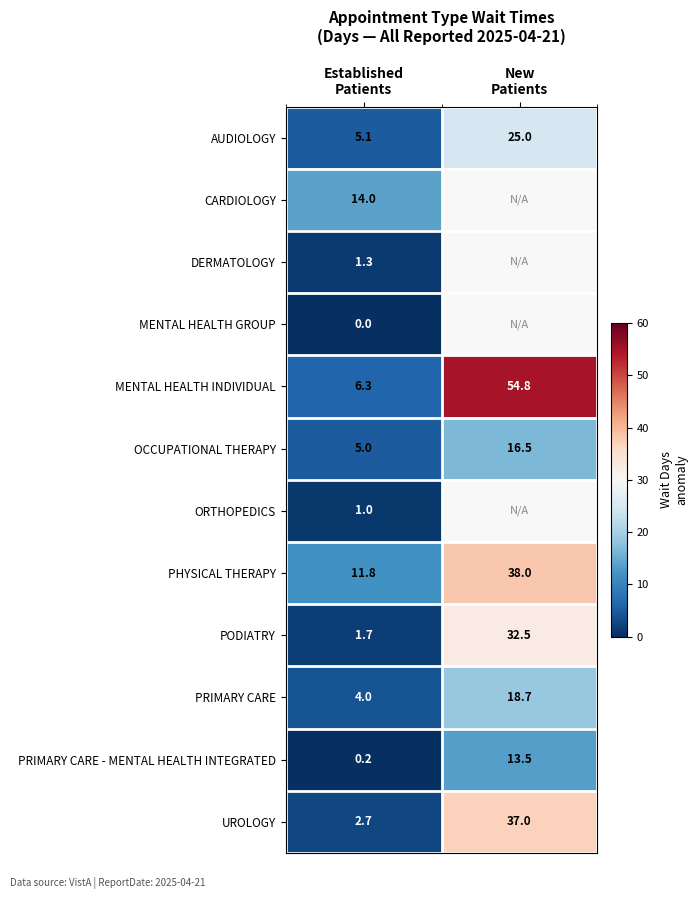

What is the maximum value shown in the chart?

54.8